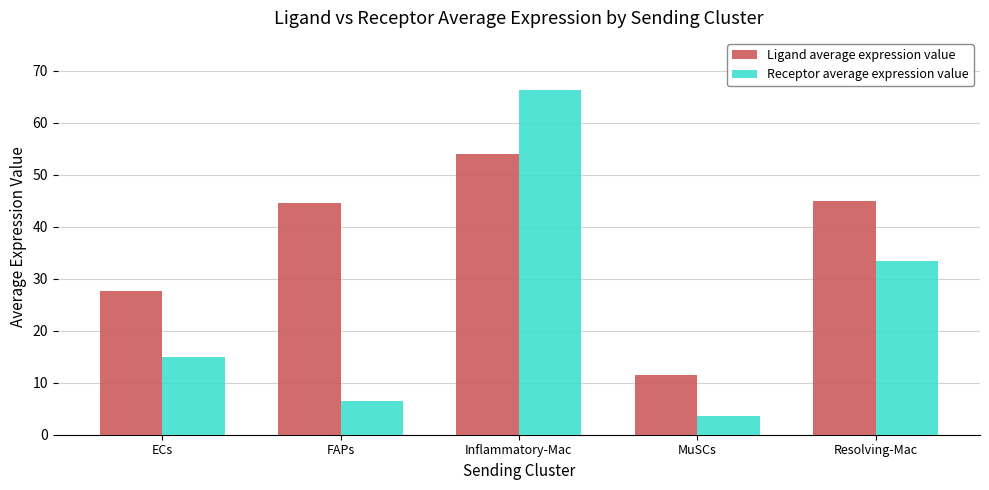

The Receptor average expression value series shows 33.5 at Resolving-Mac. True or false?

True